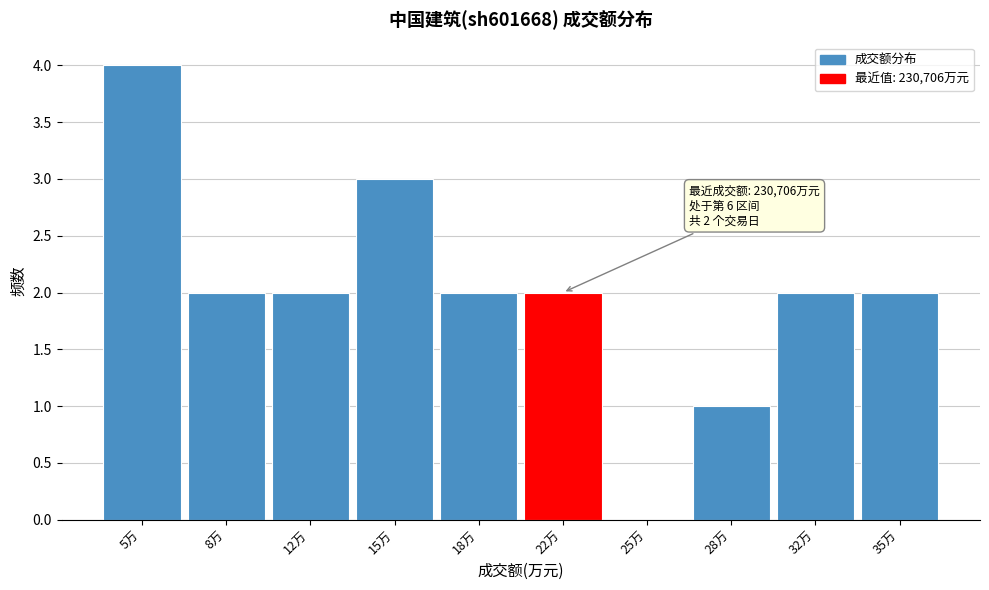

Reading right to left, transcribe all the data shown in this chart.

35万=2	32万=2	28万=1	25万=0	22万=2	18万=2	15万=3	12万=2	8万=2	5万=4